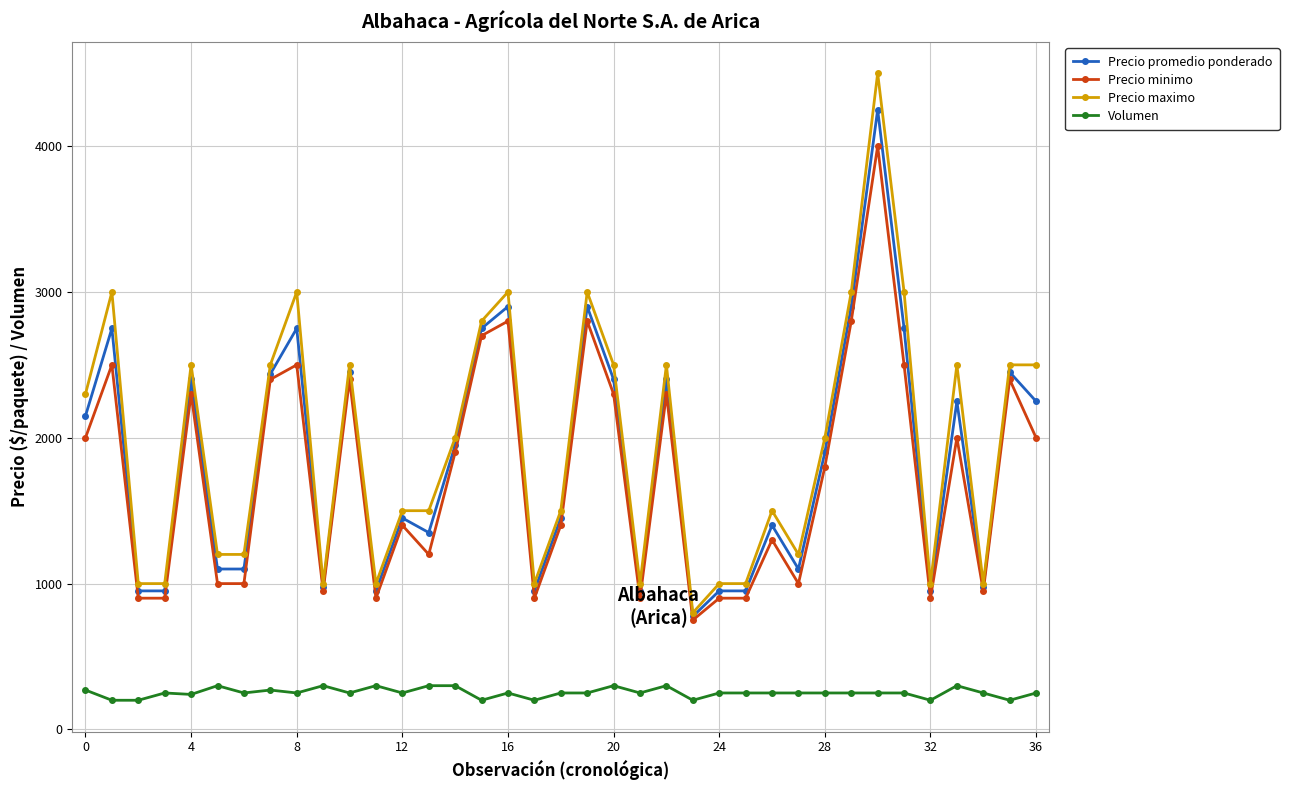

What is the value of the Precio maximo point at the 36th from the left?

2500